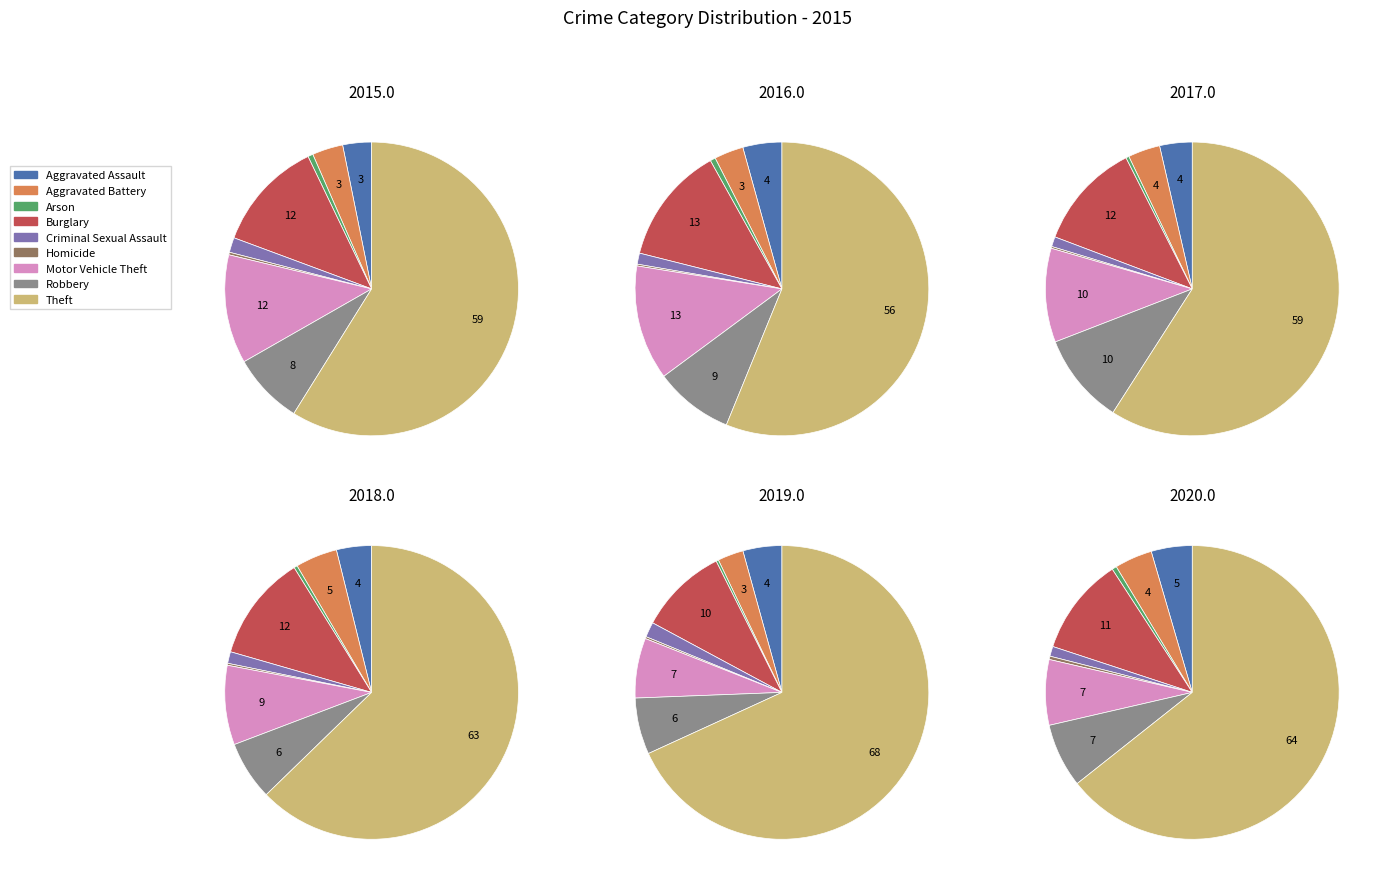

Which slice is the largest?

Theft